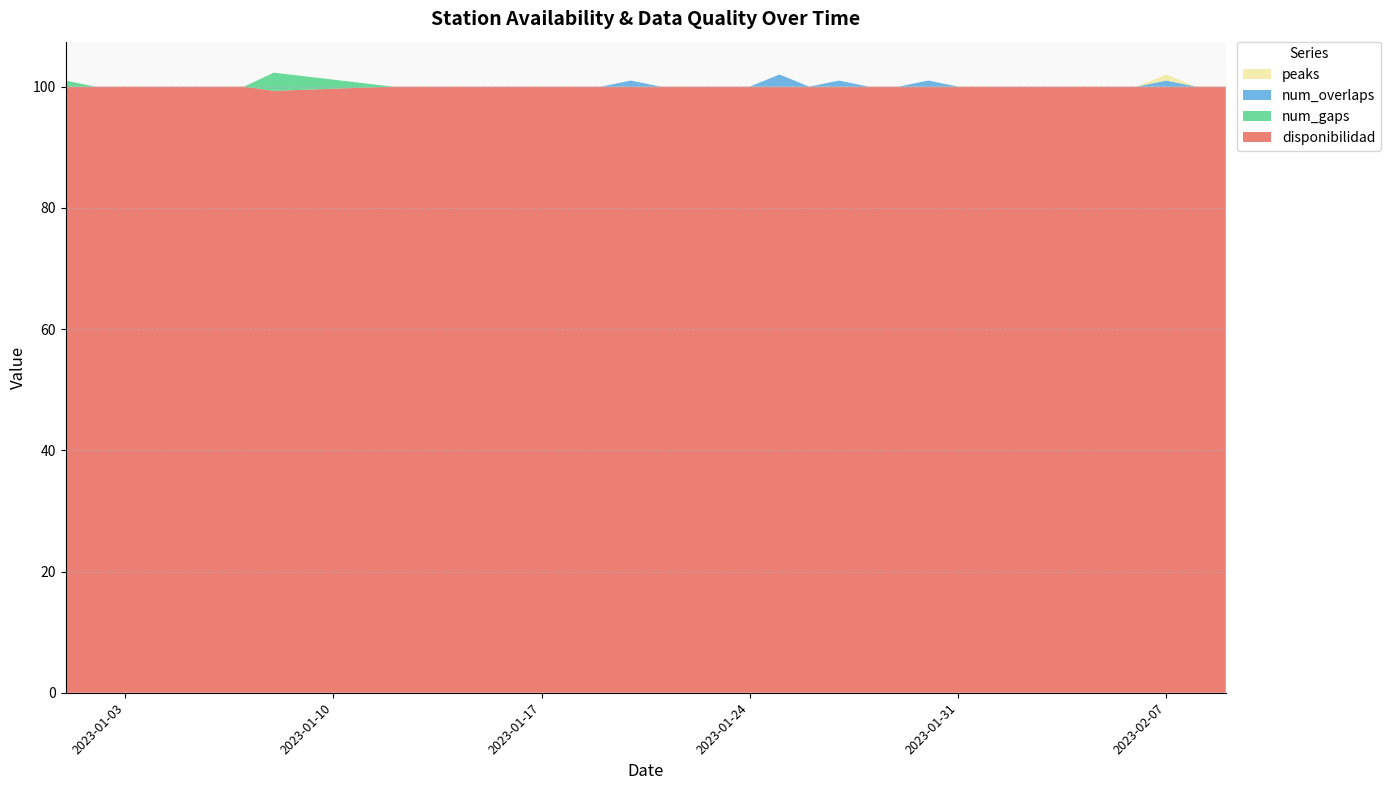

Reading right to left, what are all the values shown in this chart?

disponibilidad: 2023-02-09=100.0	2023-02-08=100.0	2023-02-07=100.0	2023-02-06=100.0	2023-02-05=100.0	2023-02-04=100.0	2023-02-03=100.0	2023-02-02=100.0	2023-02-01=100.0	2023-01-31=100.0	2023-01-30=100.0	2023-01-29=100.0	2023-01-28=100.0	2023-01-27=100.0	2023-01-26=100.0	2023-01-25=100.0	2023-01-24=100.0	2023-01-23=100.0	2023-01-22=100.0	2023-01-21=100.0	2023-01-20=100.0	2023-01-19=100.0	2023-01-18=100.0	2023-01-17=100.0	2023-01-16=100.0	2023-01-15=100.0	2023-01-14=100.0	2023-01-13=100.0	2023-01-12=100.0	2023-01-08=99.3	2023-01-07=100.0	2023-01-06=100.0	2023-01-05=100.0	2023-01-04=100.0	2023-01-03=100.0	2023-01-02=100.0	2023-01-01=100.0
num_gaps: 2023-02-09=0.0	2023-02-08=0.0	2023-02-07=0.0	2023-02-06=0.0	2023-02-05=0.0	2023-02-04=0.0	2023-02-03=0.0	2023-02-02=0.0	2023-02-01=0.0	2023-01-31=0.0	2023-01-30=0.0	2023-01-29=0.0	2023-01-28=0.0	2023-01-27=0.0	2023-01-26=0.0	2023-01-25=0.0	2023-01-24=0.0	2023-01-23=0.0	2023-01-22=0.0	2023-01-21=0.0	2023-01-20=0.0	2023-01-19=0.0	2023-01-18=0.0	2023-01-17=0.0	2023-01-16=0.0	2023-01-15=0.0	2023-01-14=0.0	2023-01-13=0.0	2023-01-12=0.0	2023-01-08=3.0	2023-01-07=0.0	2023-01-06=0.0	2023-01-05=0.0	2023-01-04=0.0	2023-01-03=0.0	2023-01-02=0.0	2023-01-01=1.0
num_overlaps: 2023-02-09=0.0	2023-02-08=0.0	2023-02-07=1.0	2023-02-06=0.0	2023-02-05=0.0	2023-02-04=0.0	2023-02-03=0.0	2023-02-02=0.0	2023-02-01=0.0	2023-01-31=0.0	2023-01-30=1.0	2023-01-29=0.0	2023-01-28=0.0	2023-01-27=1.0	2023-01-26=0.0	2023-01-25=2.0	2023-01-24=0.0	2023-01-23=0.0	2023-01-22=0.0	2023-01-21=0.0	2023-01-20=1.0	2023-01-19=0.0	2023-01-18=0.0	2023-01-17=0.0	2023-01-16=0.0	2023-01-15=0.0	2023-01-14=0.0	2023-01-13=0.0	2023-01-12=0.0	2023-01-08=0.0	2023-01-07=0.0	2023-01-06=0.0	2023-01-05=0.0	2023-01-04=0.0	2023-01-03=0.0	2023-01-02=0.0	2023-01-01=0.0
peaks: 2023-02-09=0.0	2023-02-08=0.0	2023-02-07=1.0	2023-02-06=0.0	2023-02-05=0.0	2023-02-04=0.0	2023-02-03=0.0	2023-02-02=0.0	2023-02-01=0.0	2023-01-31=0.0	2023-01-30=0.0	2023-01-29=0.0	2023-01-28=0.0	2023-01-27=0.0	2023-01-26=0.0	2023-01-25=0.0	2023-01-24=0.0	2023-01-23=0.0	2023-01-22=0.0	2023-01-21=0.0	2023-01-20=0.0	2023-01-19=0.0	2023-01-18=0.0	2023-01-17=0.0	2023-01-16=0.0	2023-01-15=0.0	2023-01-14=0.0	2023-01-13=0.0	2023-01-12=0.0	2023-01-08=0.0	2023-01-07=0.0	2023-01-06=0.0	2023-01-05=0.0	2023-01-04=0.0	2023-01-03=0.0	2023-01-02=0.0	2023-01-01=0.0